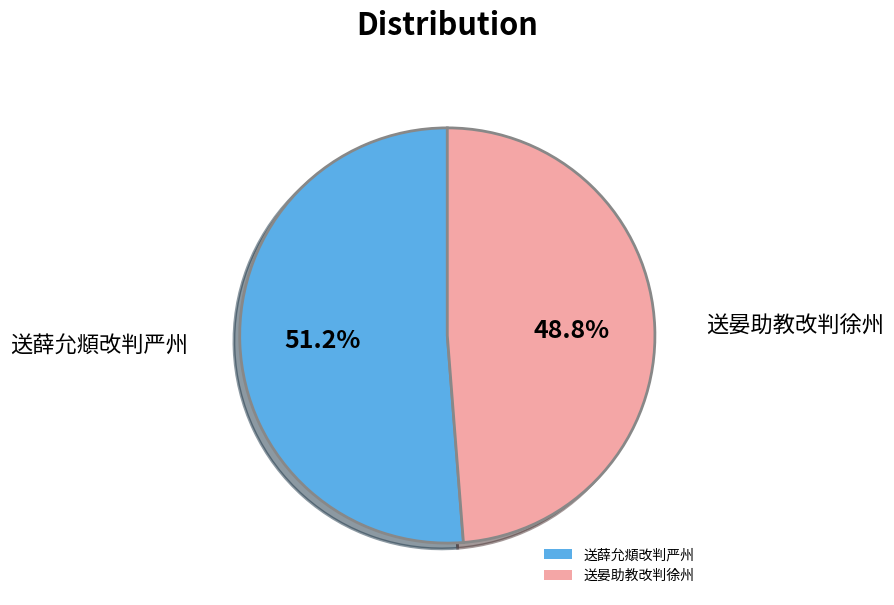

Is there a majority slice in this chart?

Yes